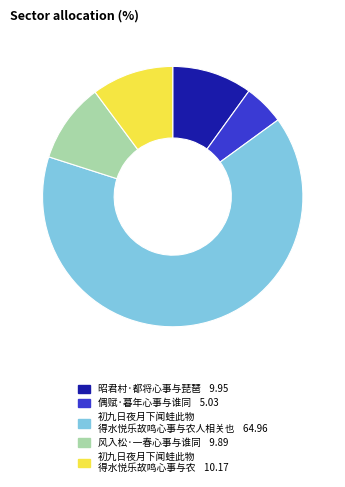

Does any single category account for the majority?

Yes